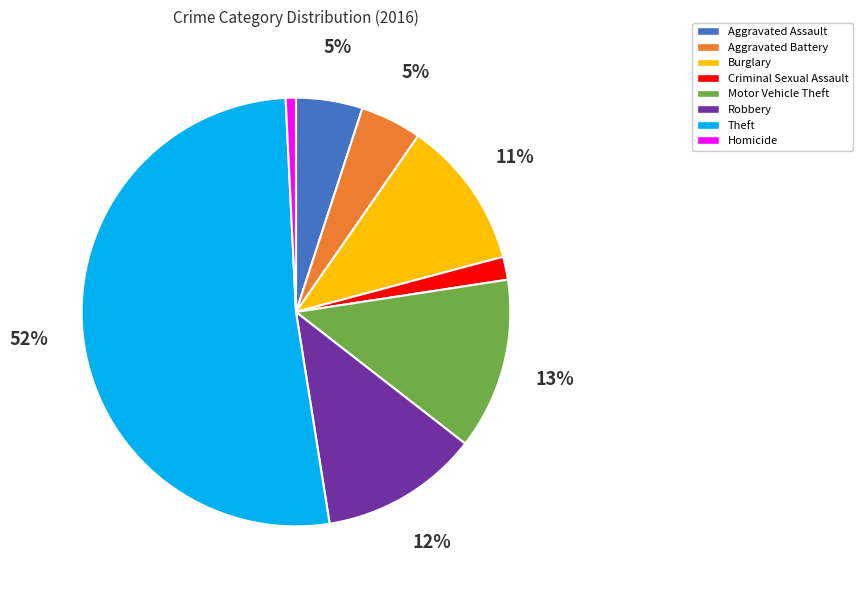

Which slice is the smallest?

Homicide